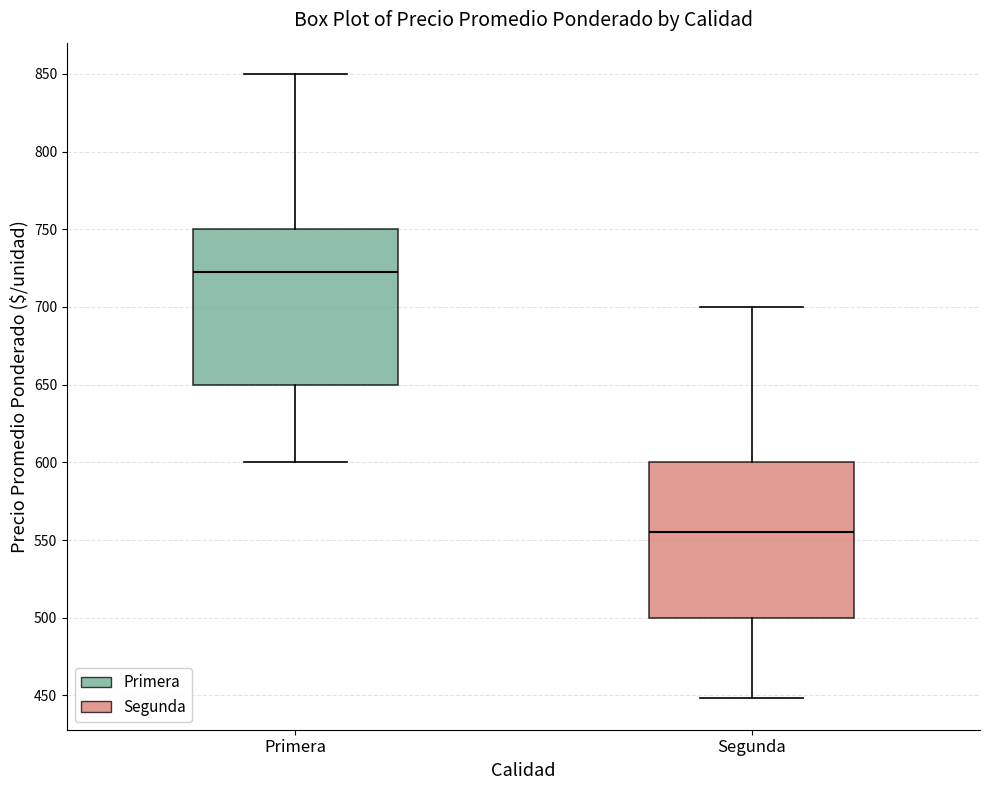

Reading left to right, transcribe this box plot: for each box, give where its median line is, the range the box spans, and where its two whiskers end, as read against the y-axis. The values are not printed on the chart, so give them approximately, as read against the axis.

Primera: median 725, box 650 to 750, whiskers 600 to 850
Segunda: median 555, box 500 to 600, whiskers 450 to 700